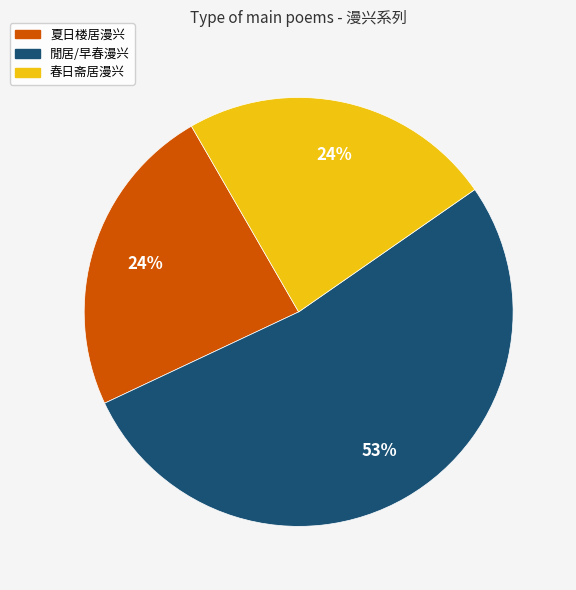

To the nearest percent, what is the difference between the largest and smallest slice percentages?

29%